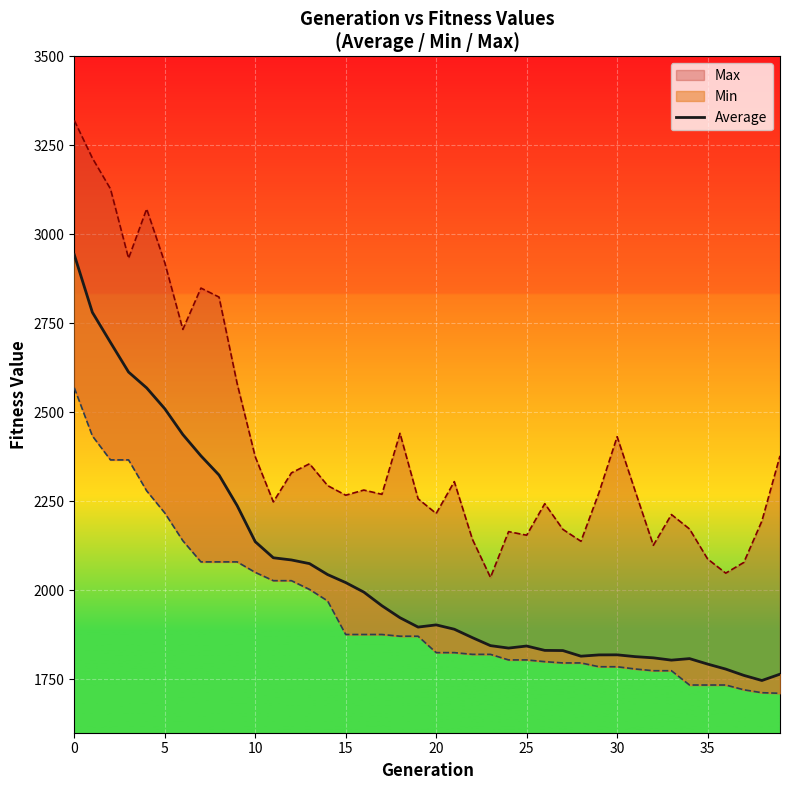

What is the minimum value shown in the chart?

1746.7